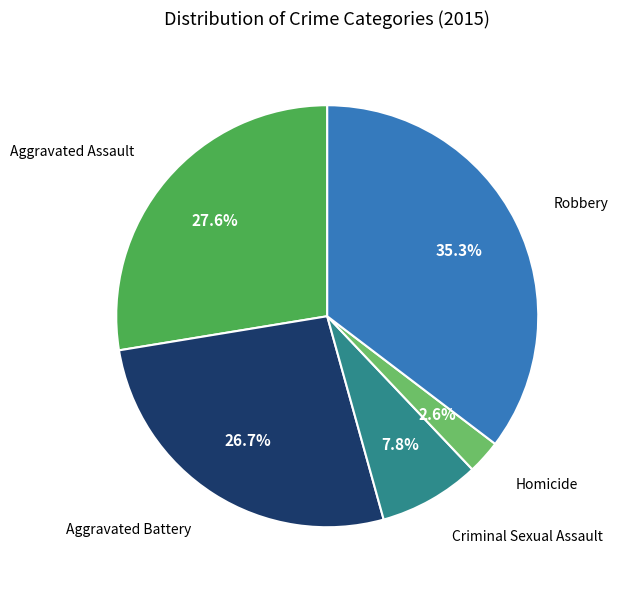

Count the number of slices in the pie.

5